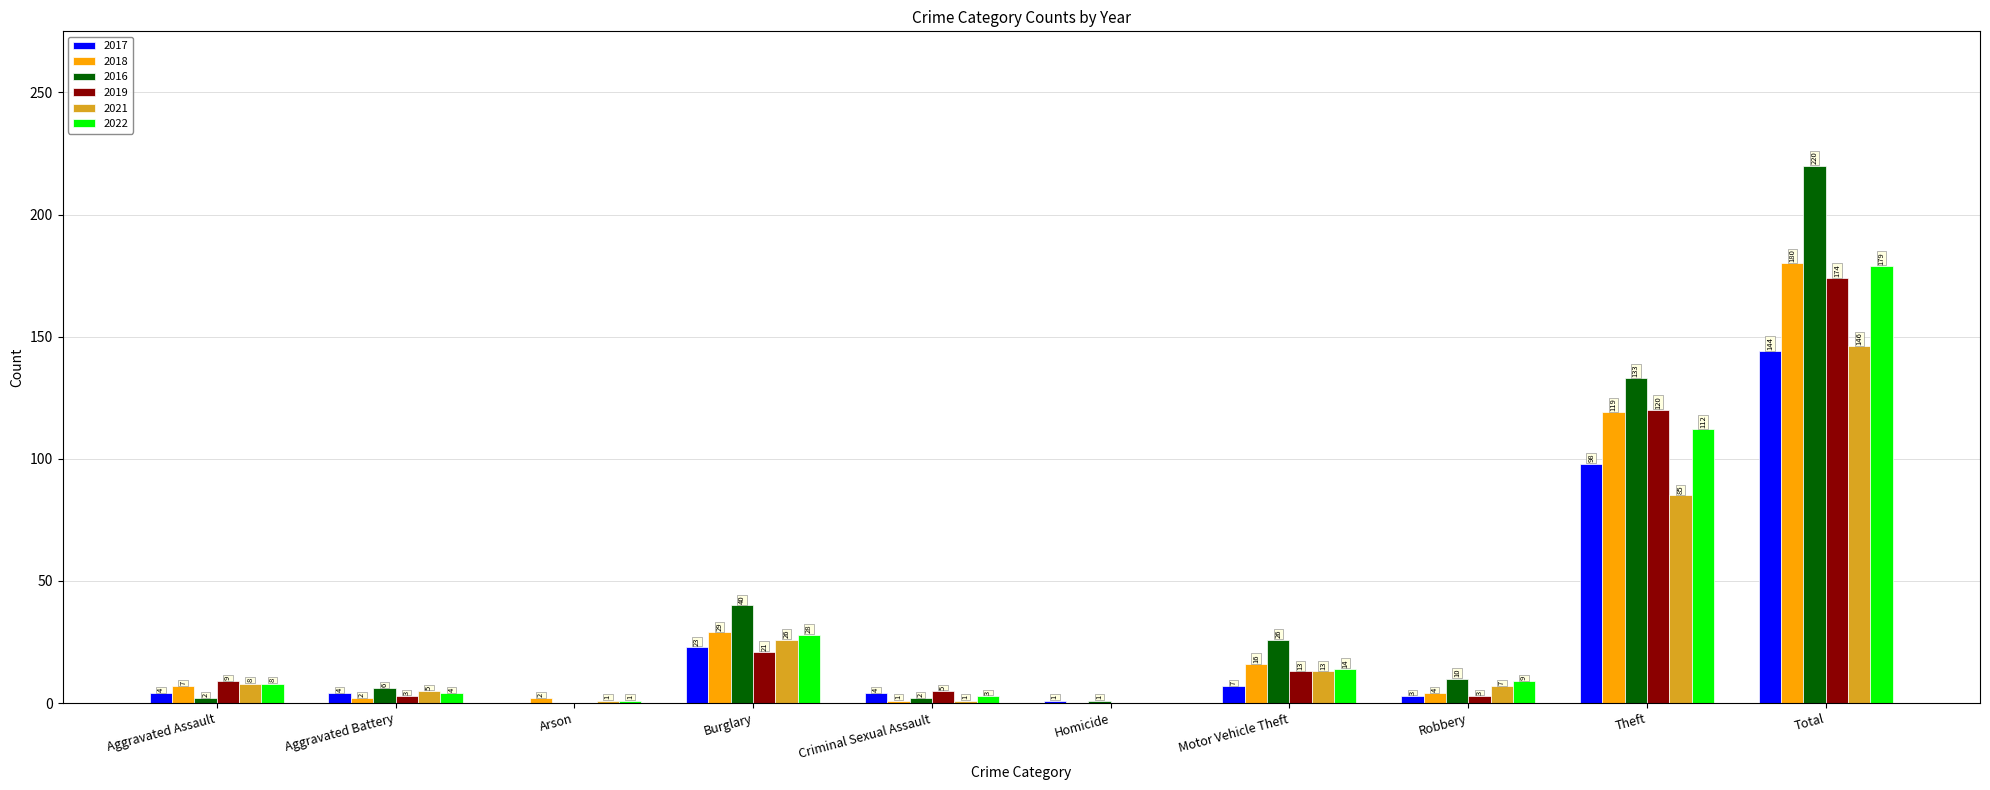

At which category is the sum across all series the highest?

Total